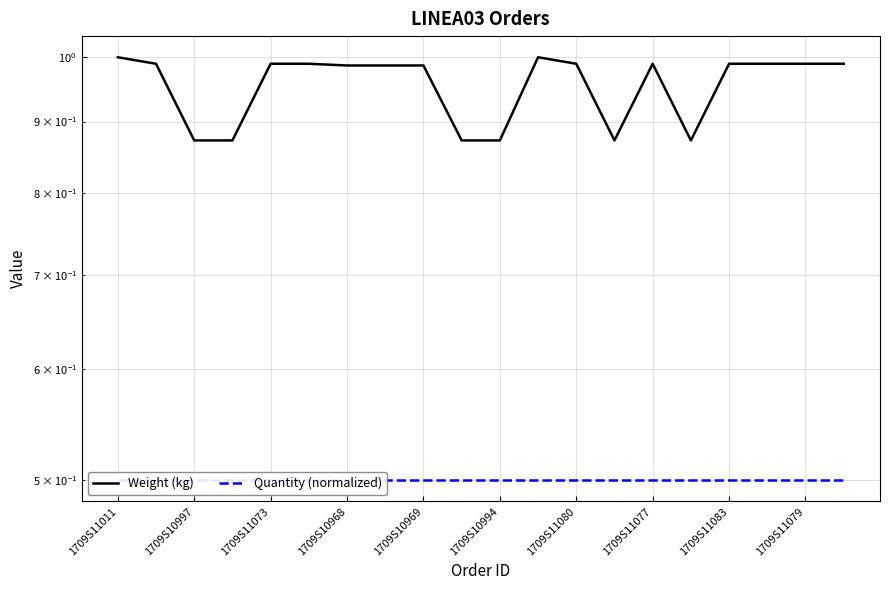

Reading left to right, what are all the values shown in this chart?

Weight (kg): 1.0	1.0	0.9	0.9	1.0	1.0	1.0	1.0	1.0	0.9	0.9	1.0	1.0	0.9	1.0	0.9	1.0	1.0	1.0	1.0
Quantity (normalized): 0.5	0.5	0.5	0.5	0.5	0.5	0.5	0.5	0.5	0.5	0.5	0.5	0.5	0.5	0.5	0.5	0.5	0.5	0.5	0.5